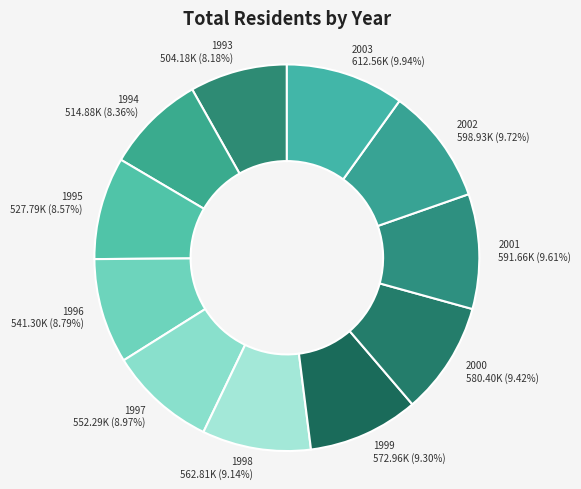

Does 1994 account for over 50% of the chart?

No